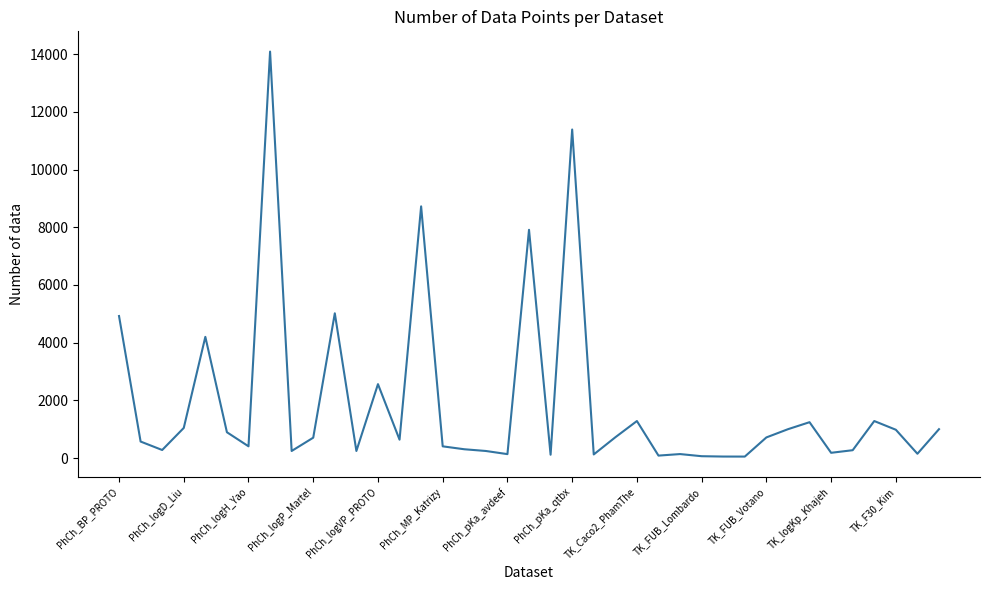

What is the greatest value displayed?

14089